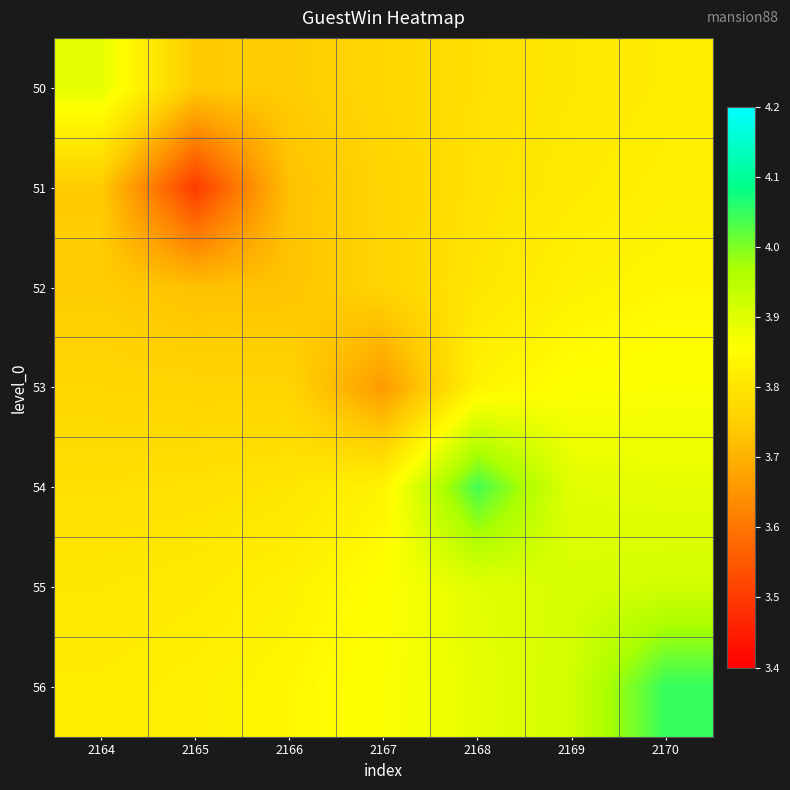

Rank the series by their maximum value, from lowest to highest.

51, 52, 53, 50, 55, 54, 56